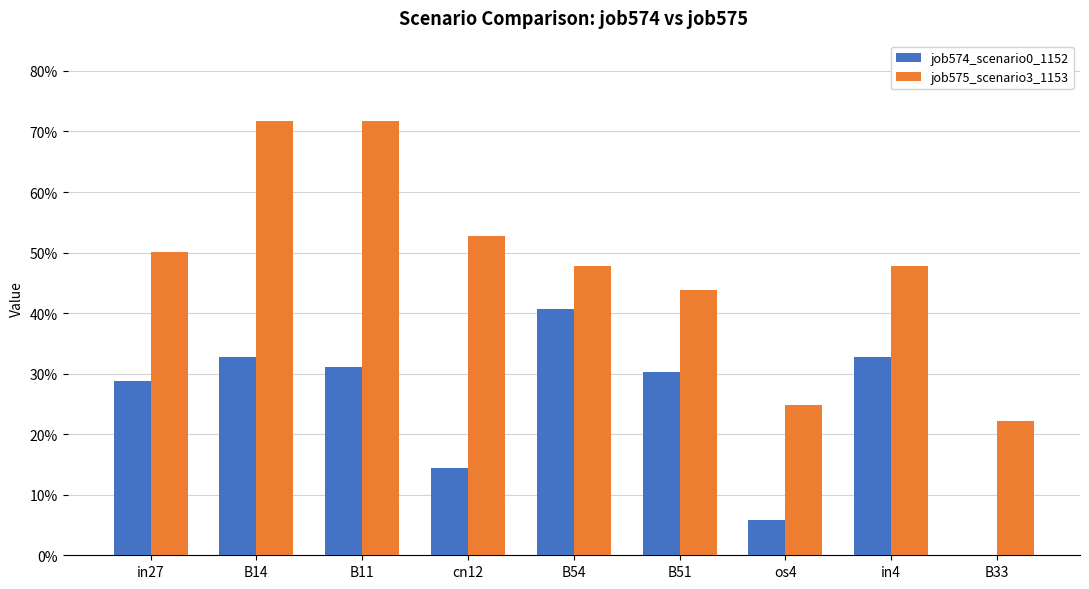

What is the greatest value displayed?

0.7